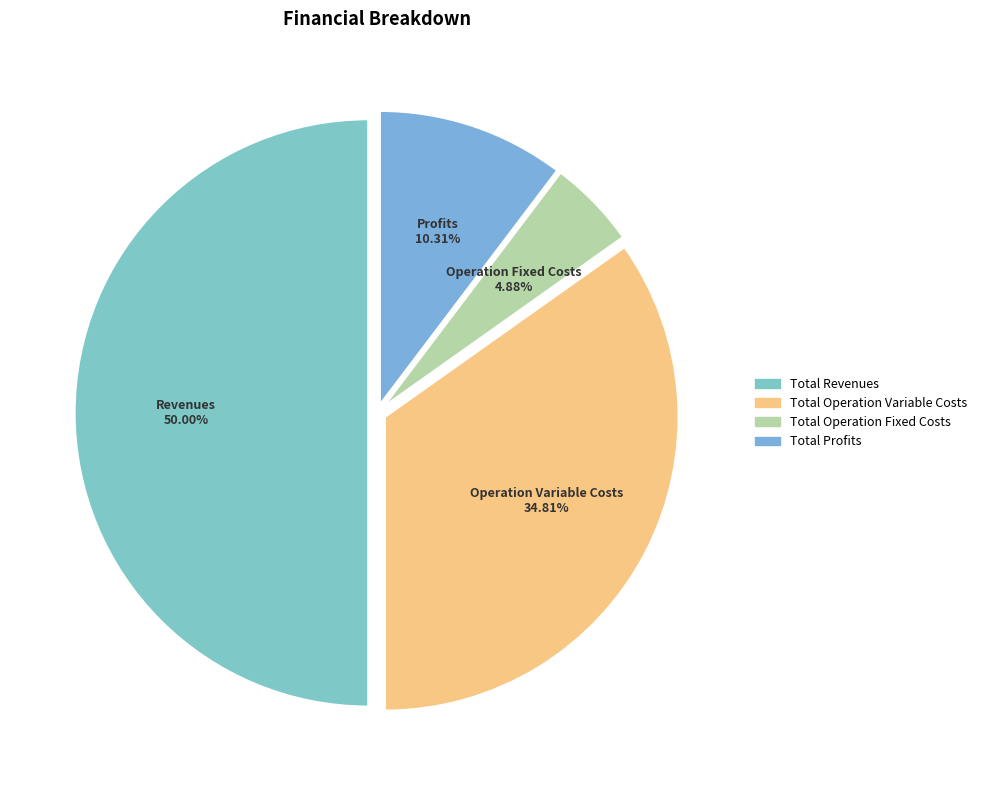

Count the number of slices in the pie.

4